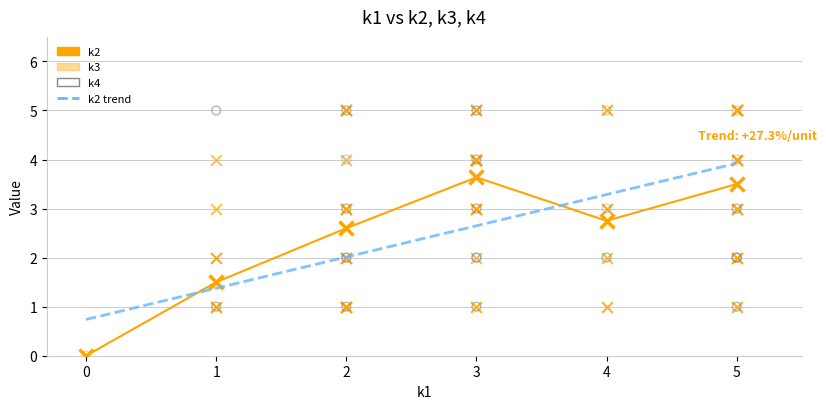

Which series has the largest total across all categories?

k3